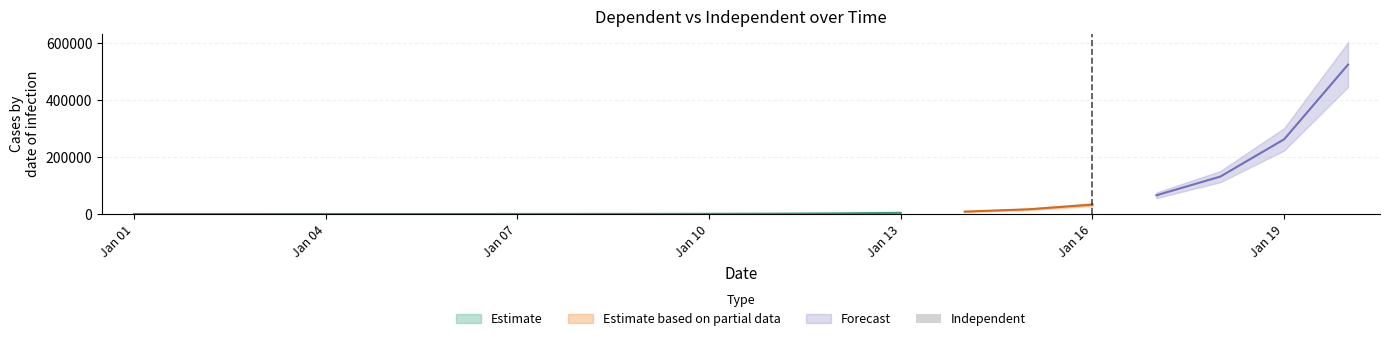

Reading left to right, transcribe all the data shown in this chart.

Dependent: 1	2	4	8	16	32	64	128	256	512	1024	2048	4096	8192	16384	32768	65536	131072	262144	524288
Independent: 1	2	3	4	5	6	7	8	9	10	11	12	13	14	15	16	17	18	19	20